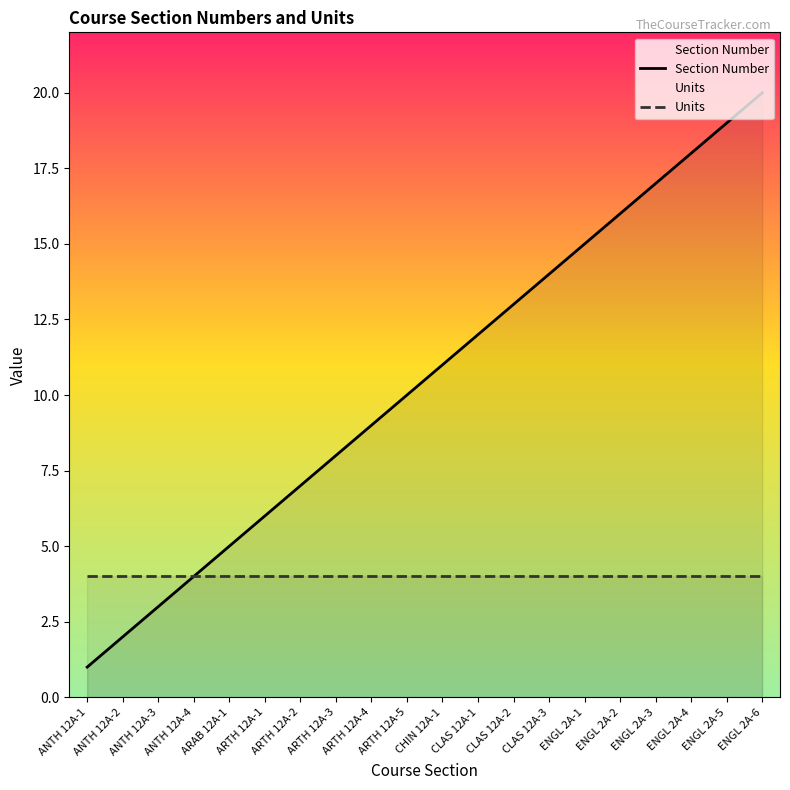

Rank the series by their maximum value, from lowest to highest.

Units, Section Number